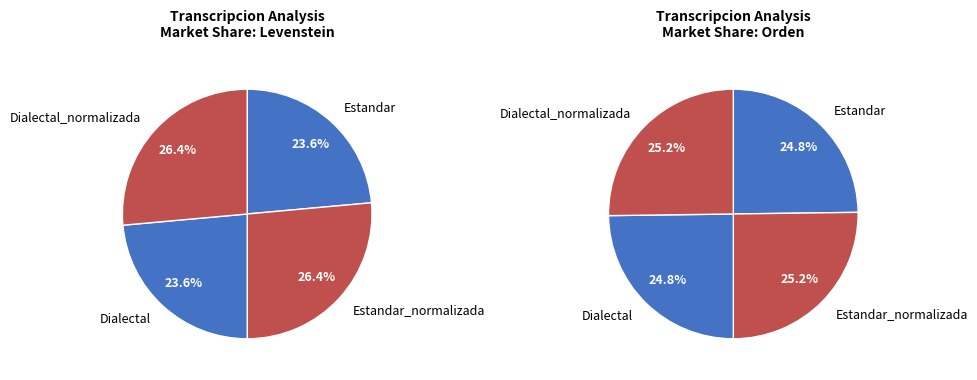

Which slice is the largest?

Estandar_normalizada